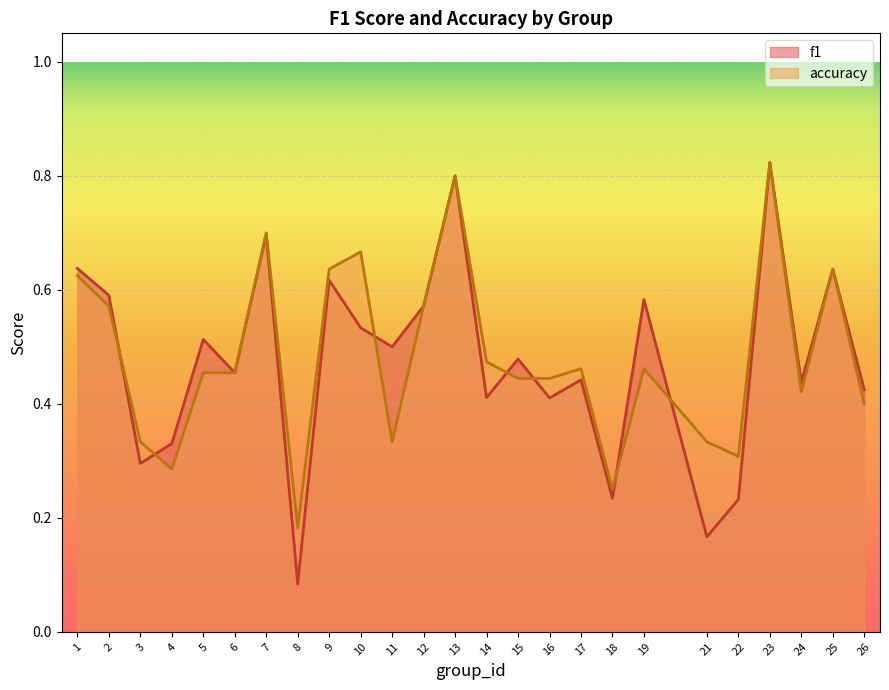

How many lines are shown in the chart?

2